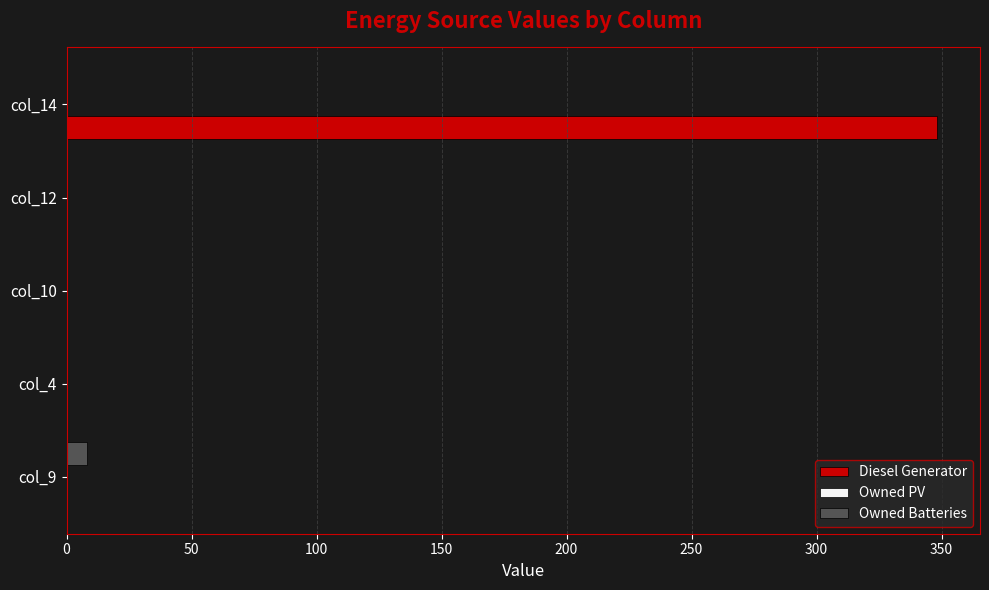

Which series has the widest spread of values?

Diesel Generator